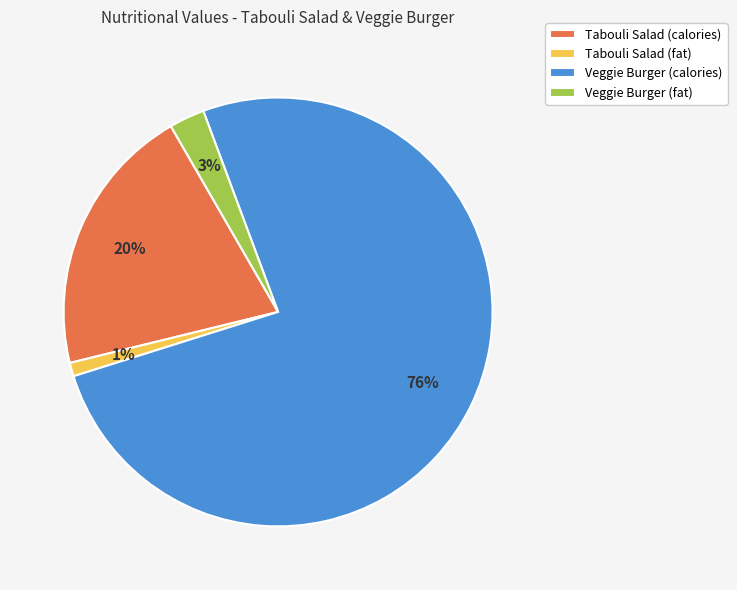

To the nearest percent, what percentage of the pie is Tabouli Salad (fat)?

1%